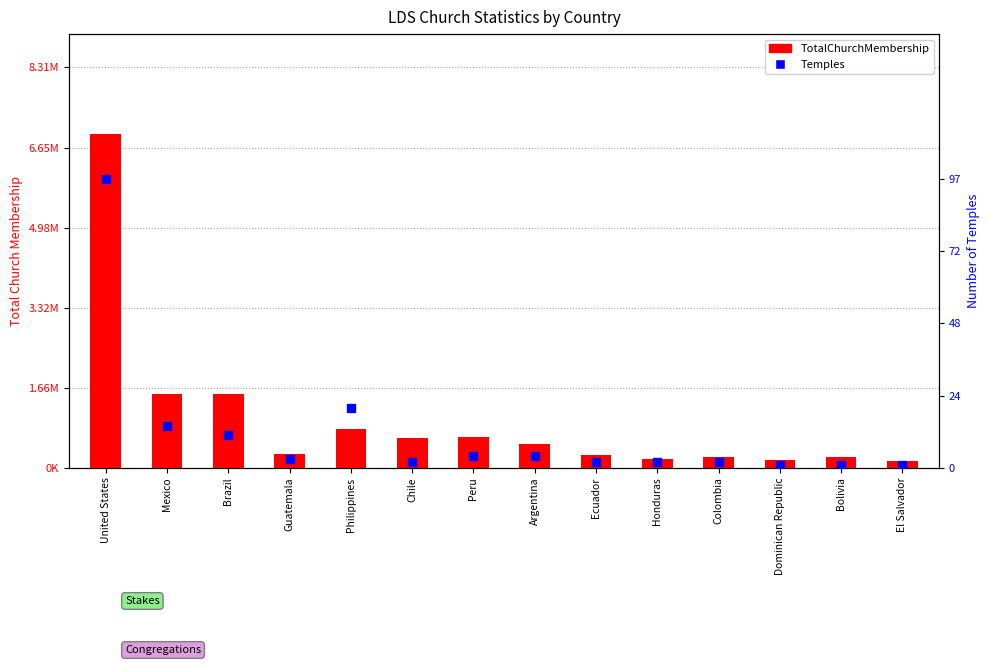

What is the total value across all series at Chile?

613056